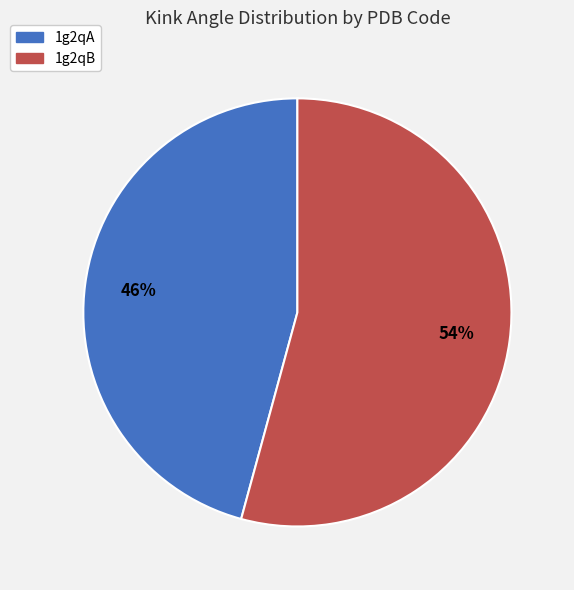

The 1g2qA slice represents 56% of the pie. True or false?

False